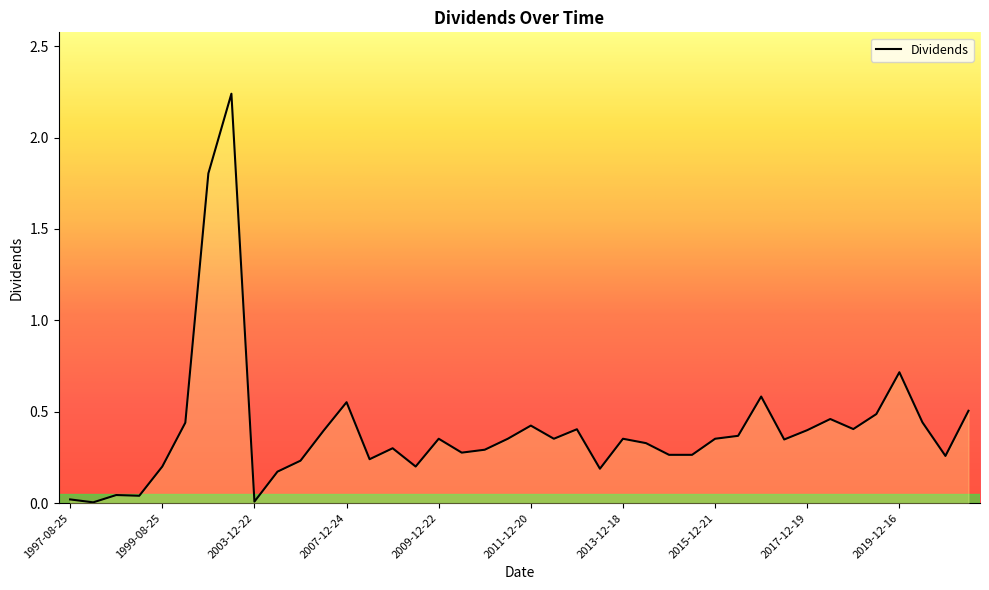

How many lines are shown in the chart?

1